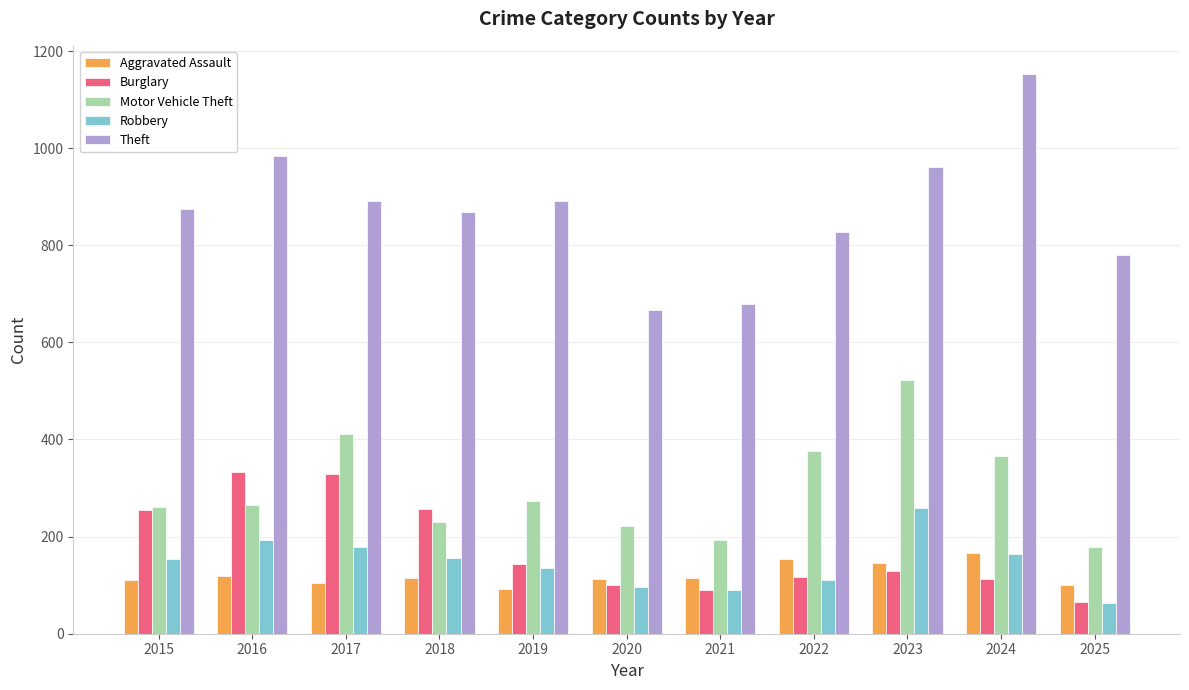

What is the total value across all series at 2025?

1188